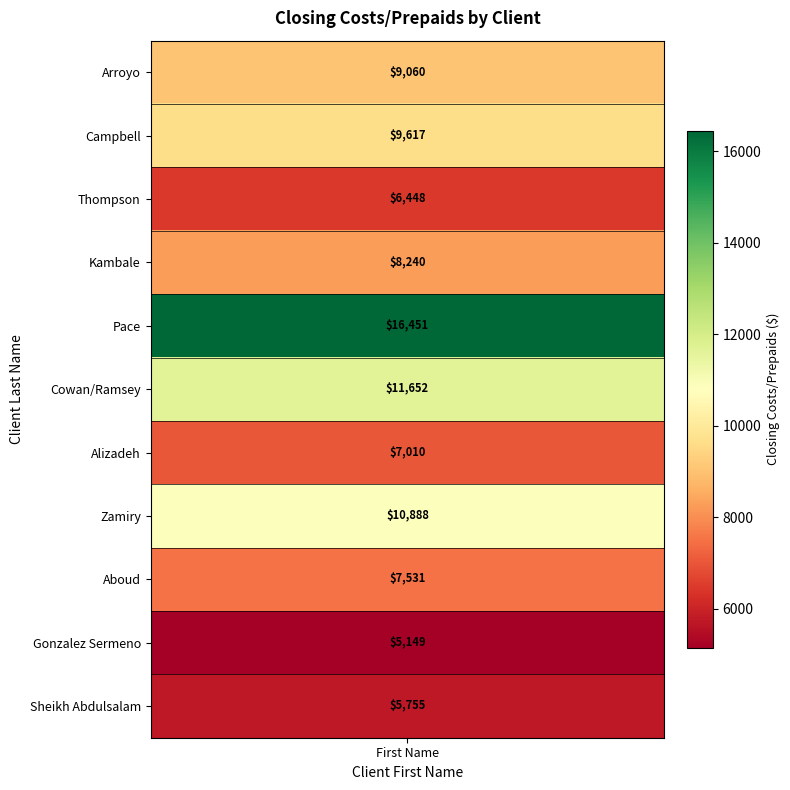

Between 0 and 2, which series saw the biggest shift?

Pace